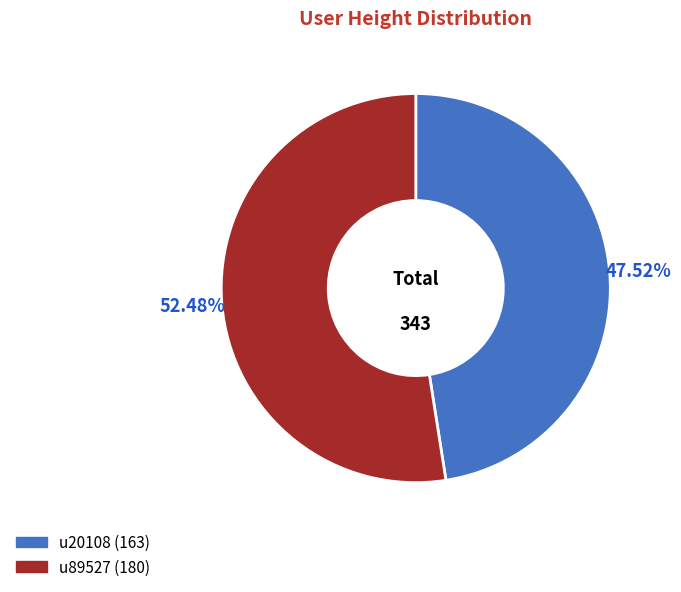

Count the number of slices in the pie.

2